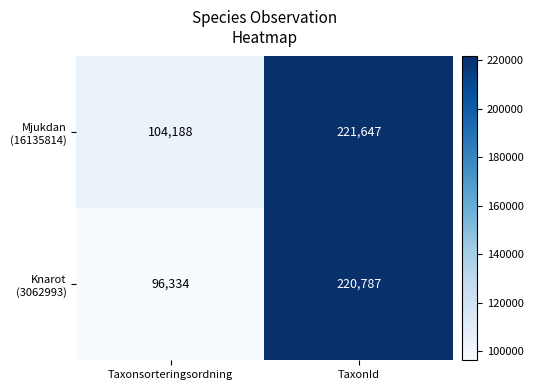

Which category has the highest value across all series?

TaxonId